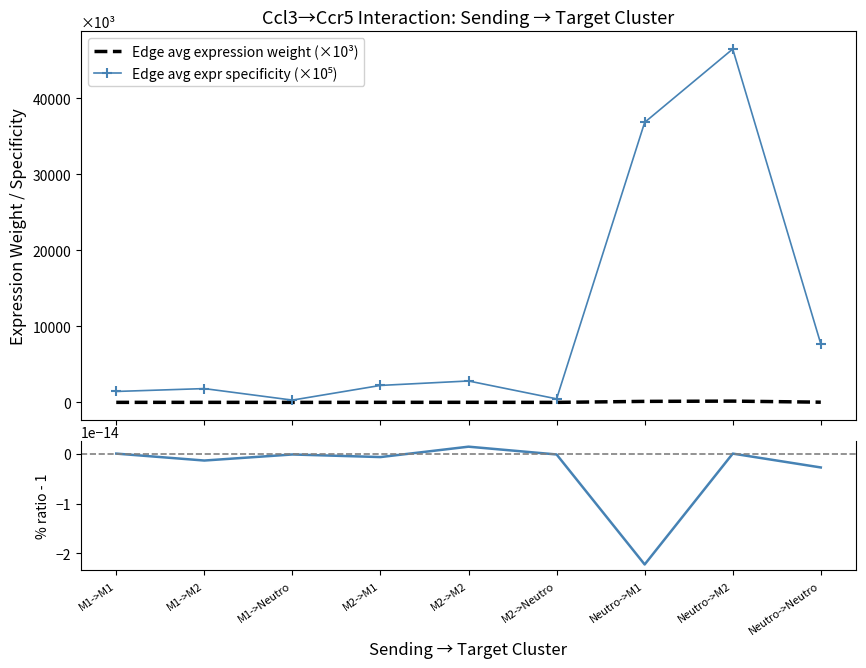

Rank the series at Neutro->M2 from highest to lowest value.

Edge avg expr specificity (×10⁵), Edge avg expression weight (×10³), % ratio specificity vs weight